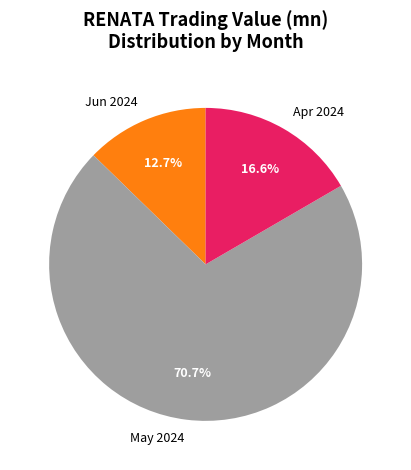

How many slices are in this pie chart?

3